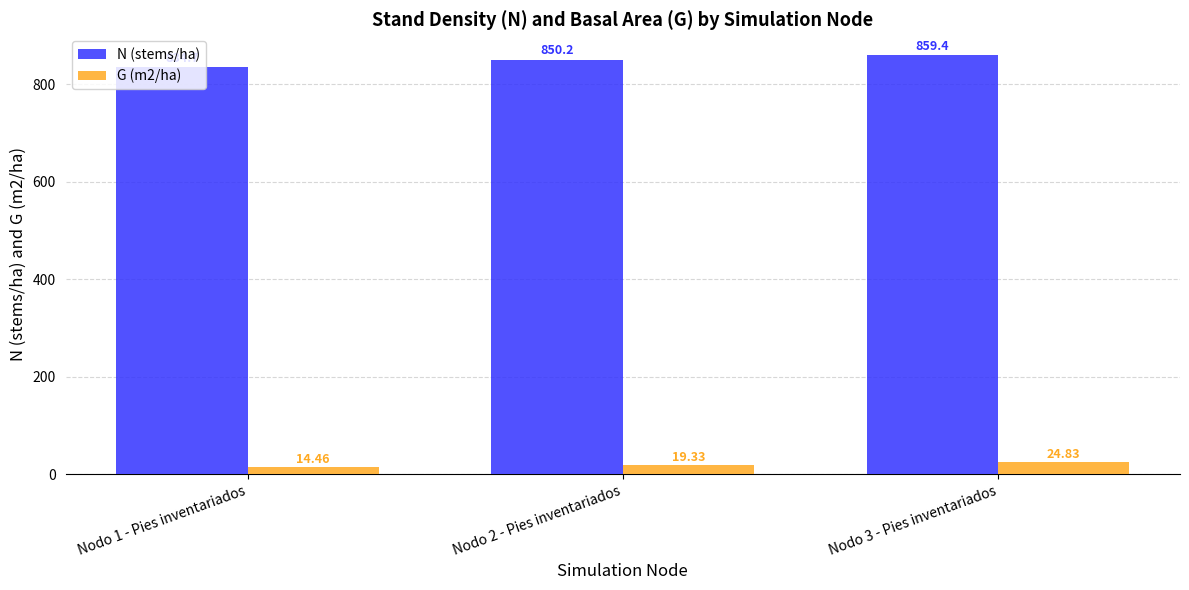

Rank the series at Nodo 3 - Pies inventariados from lowest to highest value.

G (m2/ha), N (stems/ha)